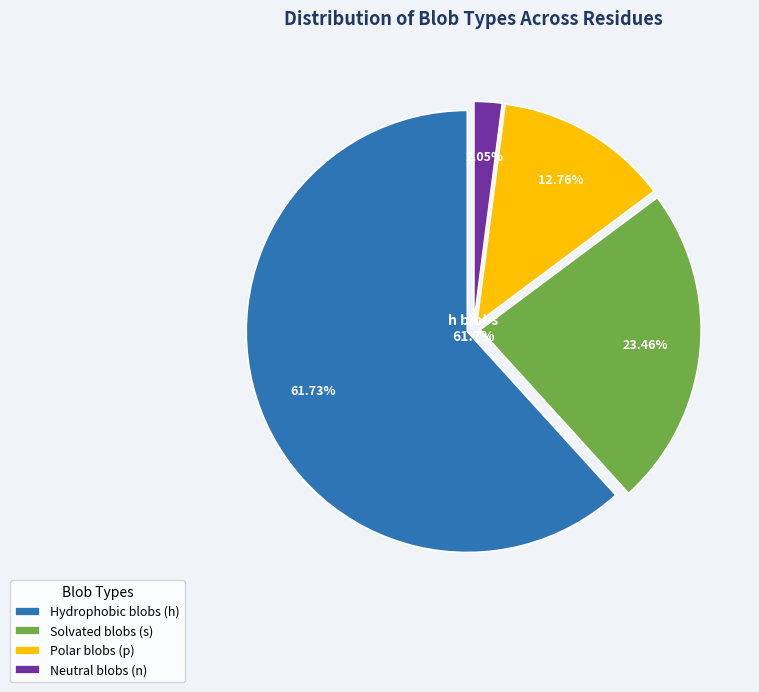

What is the change in value from h to n?

-262